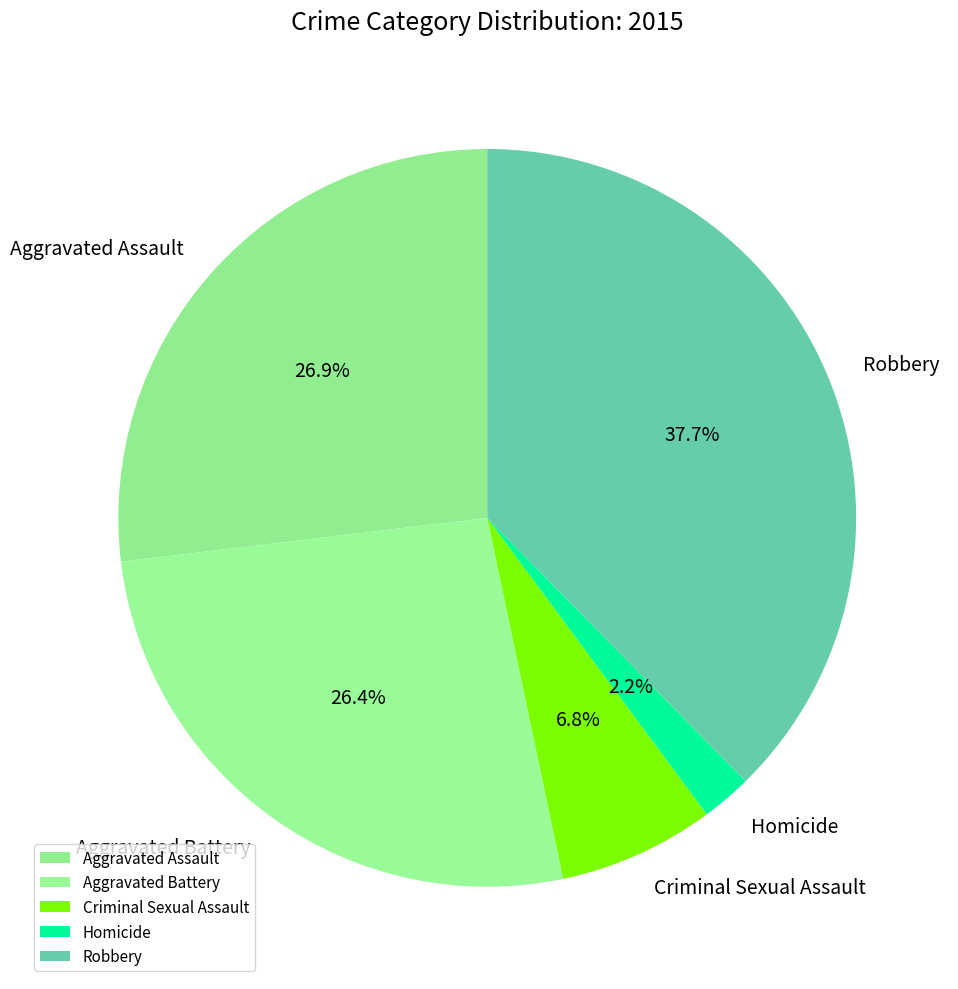

Which slice is the smallest?

Homicide